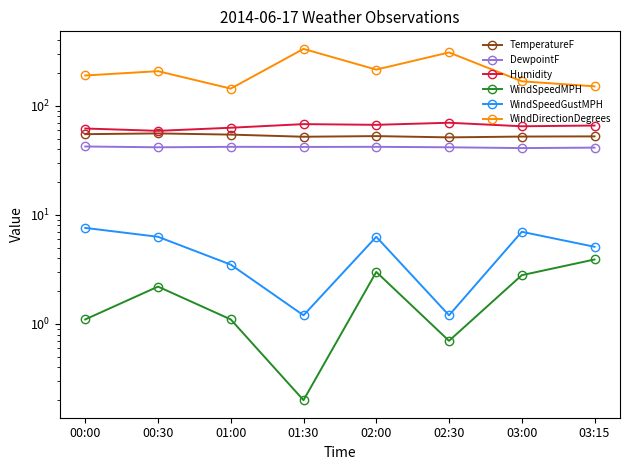

True or false: WindSpeedMPH and TemperatureF cross at least once.

False